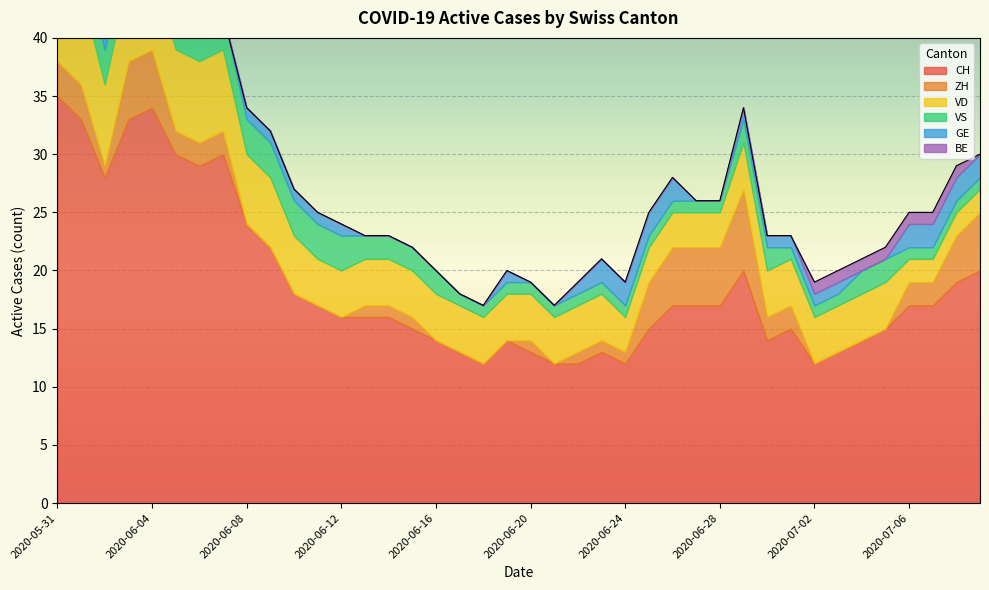

At which label is GE closest to 1?

2020-06-02